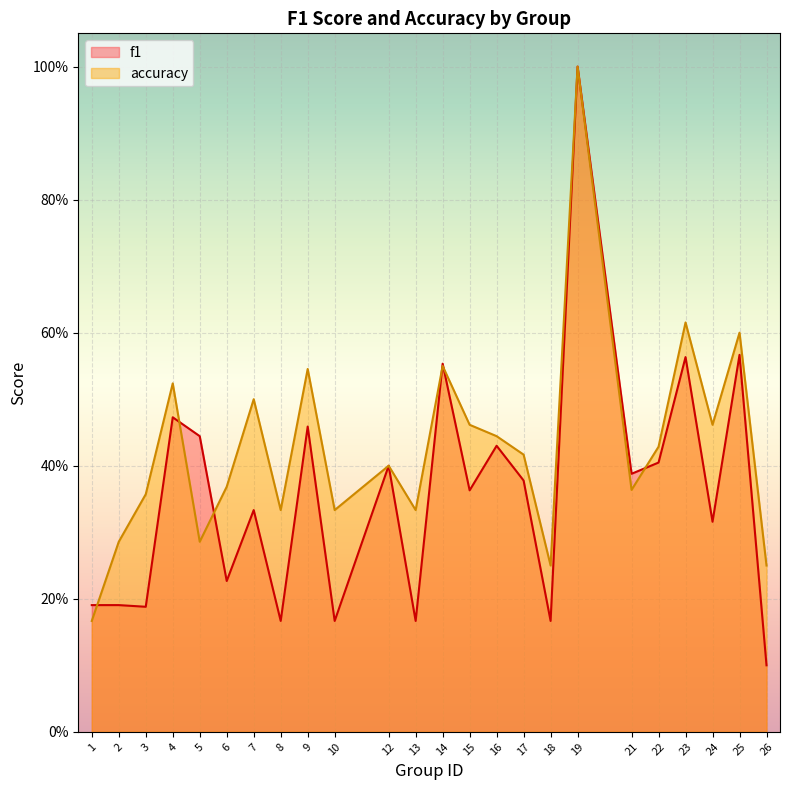

Reading left to right, what are all the values shown in this chart?

f1: 0.2	0.2	0.2	0.5	0.4	0.2	0.3	0.2	0.5	0.2	0.4	0.2	0.6	0.4	0.4	0.4	0.2	1.0	0.4	0.4	0.6	0.3	0.6	0.1
accuracy: 0.2	0.3	0.4	0.5	0.3	0.4	0.5	0.3	0.5	0.3	0.4	0.3	0.6	0.5	0.4	0.4	0.2	1.0	0.4	0.4	0.6	0.5	0.6	0.2